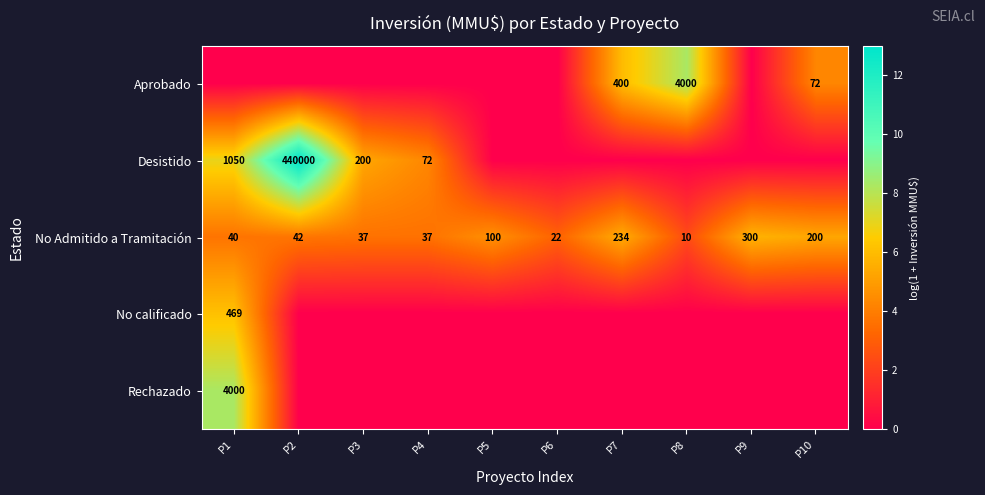

How many categories are shown in the chart?

10